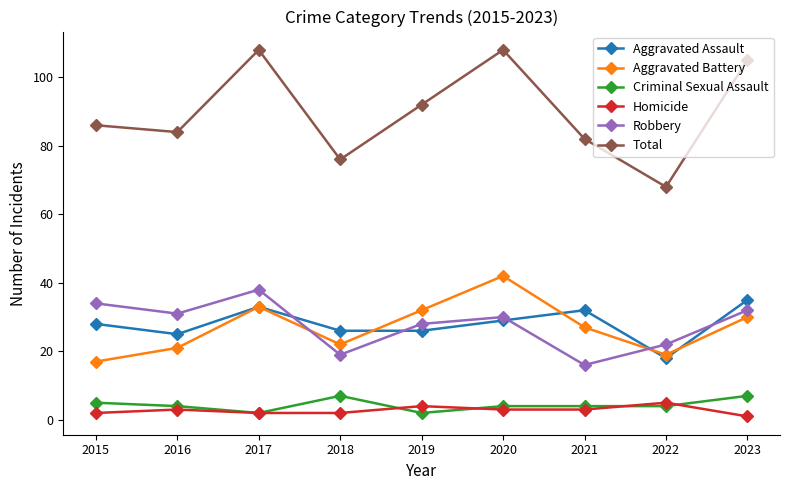

Where is the first local maximum for Aggravated Battery?

2017